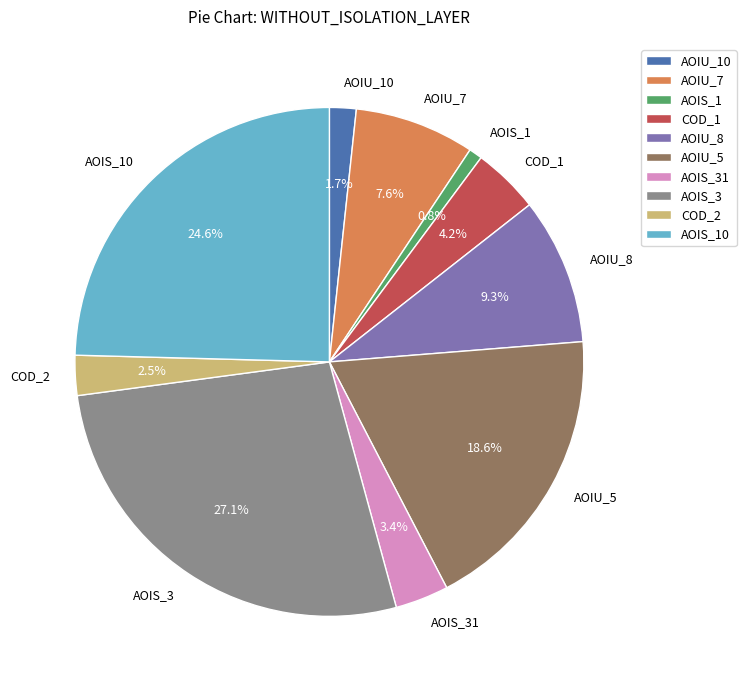

Rank the categories by value from highest to lowest.

AOIS_3, AOIS_10, AOIU_5, AOIU_8, AOIU_7, COD_1, AOIS_31, COD_2, AOIU_10, AOIS_1